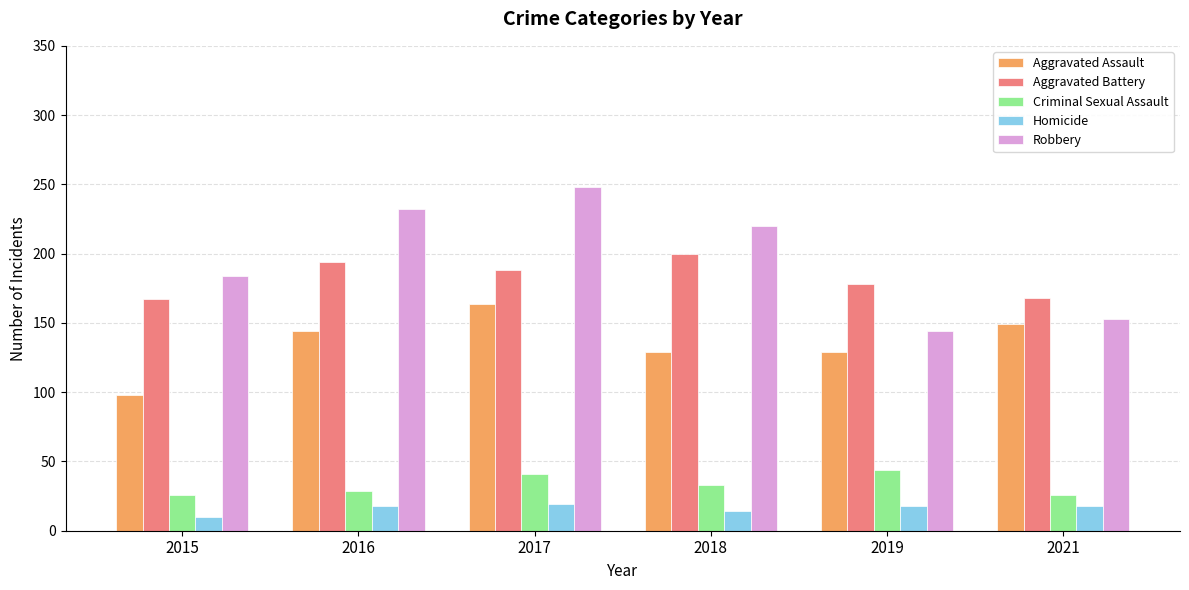

At which label does Homicide reach its minimum?

2015